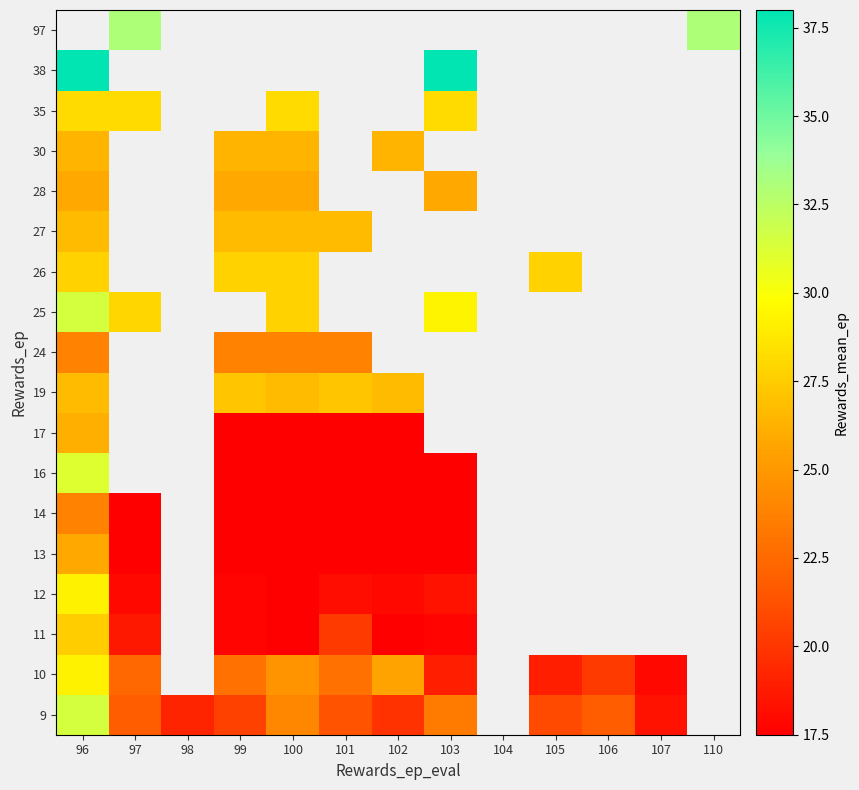

Which has a higher value, 101 or 99?

101